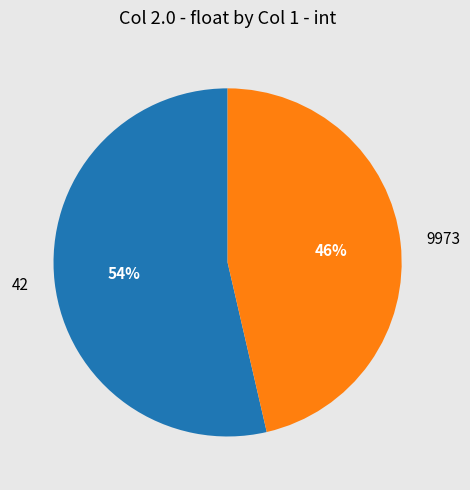

Is there a majority slice in this chart?

Yes